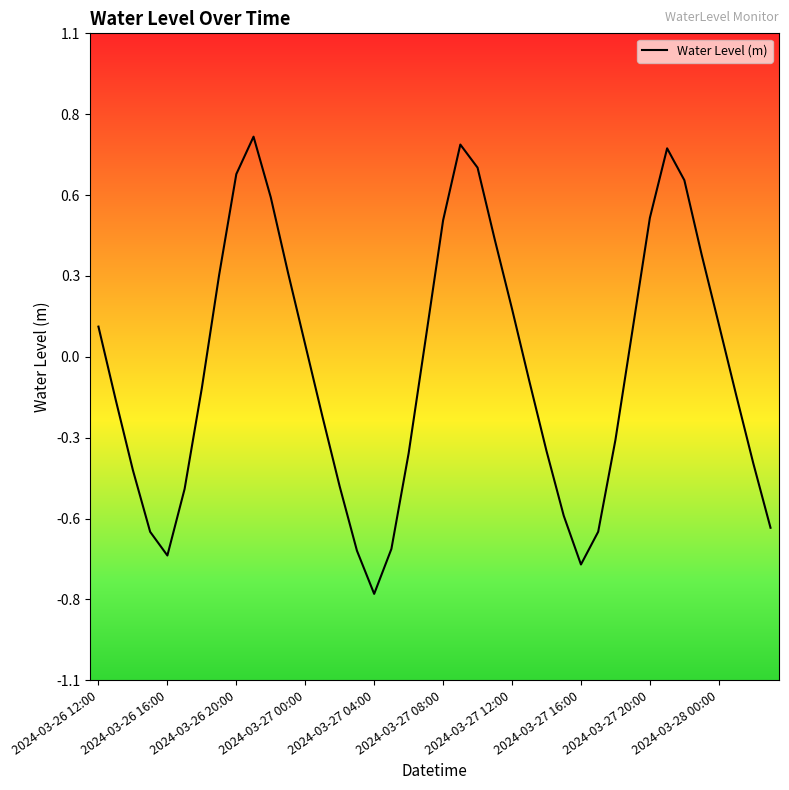

Does the chart have visible grid lines?

No